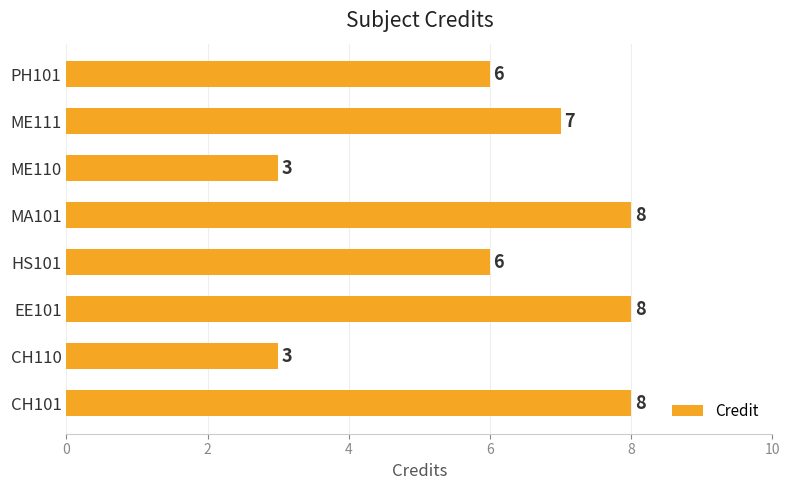

What is the average value?

6